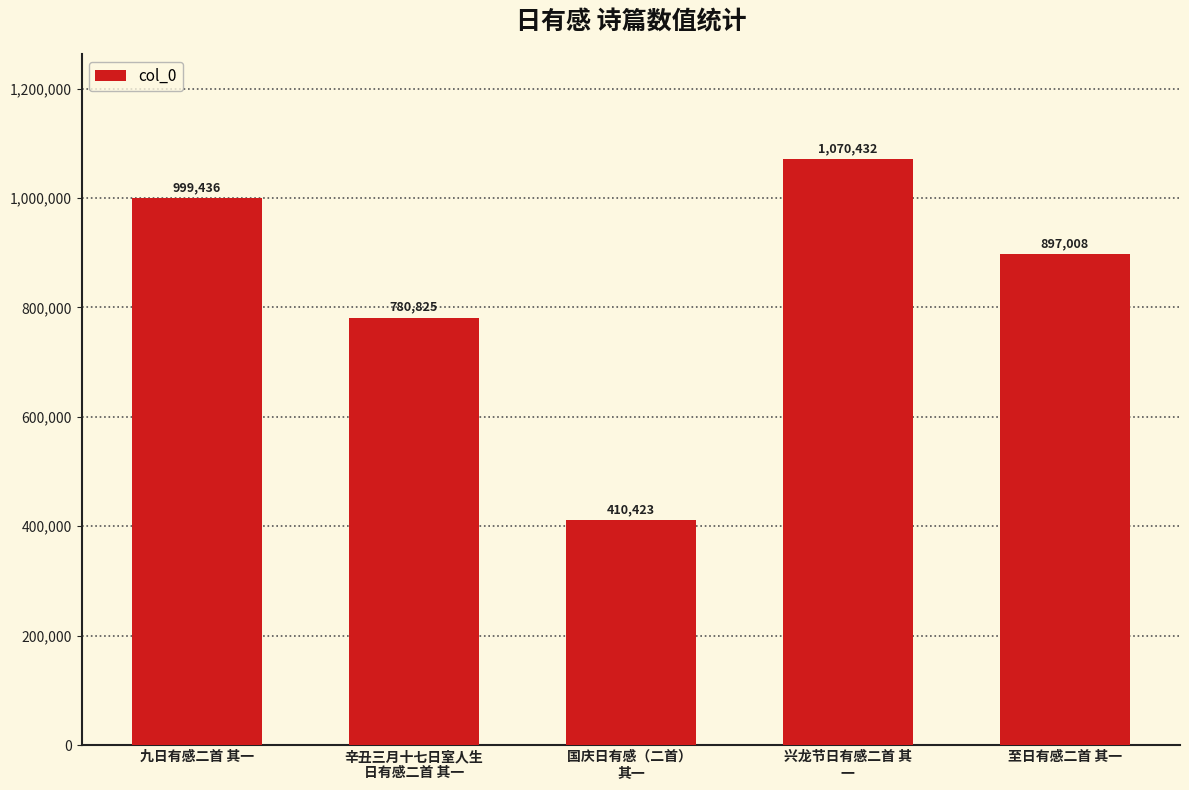

What is the label of the 3rd bar from the right?

国庆日有感（二首） 
其一